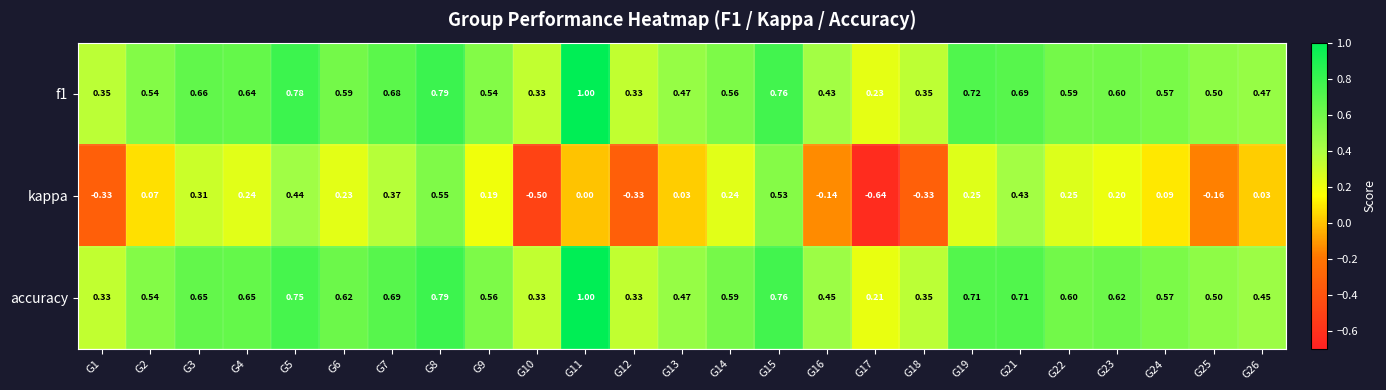

Is the value of accuracy at G9 greater than the value of kappa at G4?

Yes